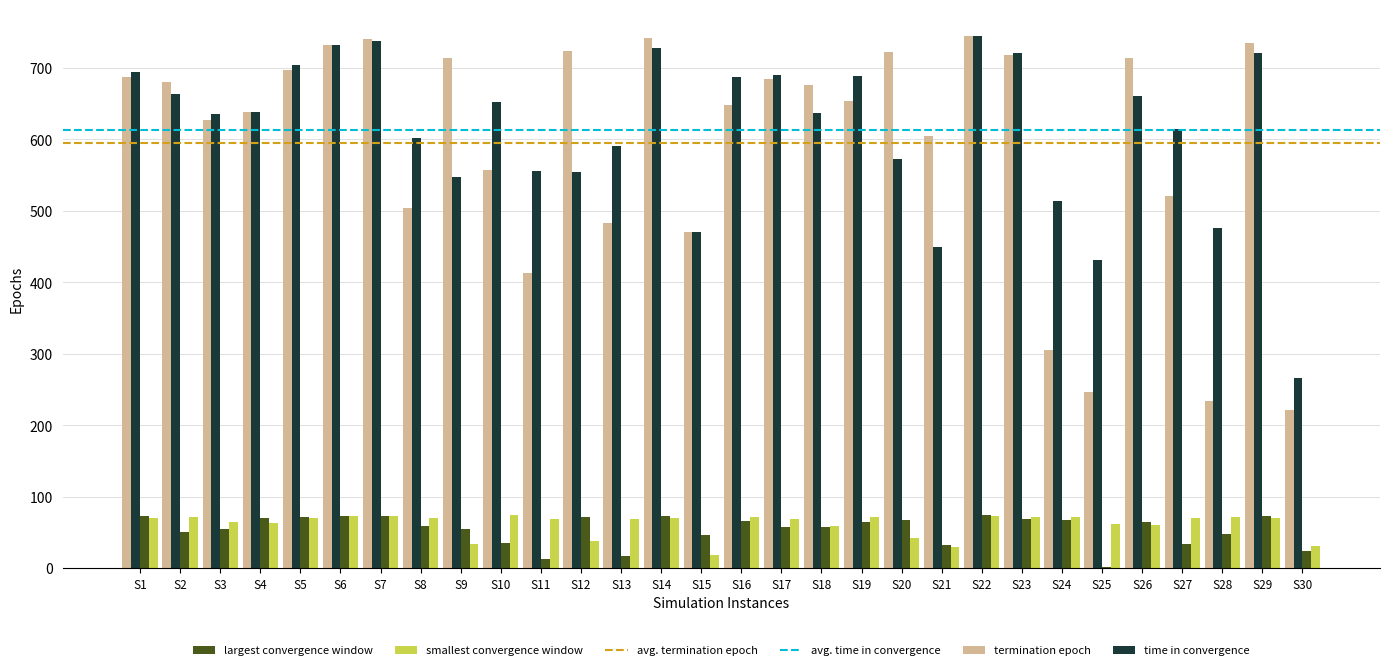

What is the total value across all series at S19?

1479.4